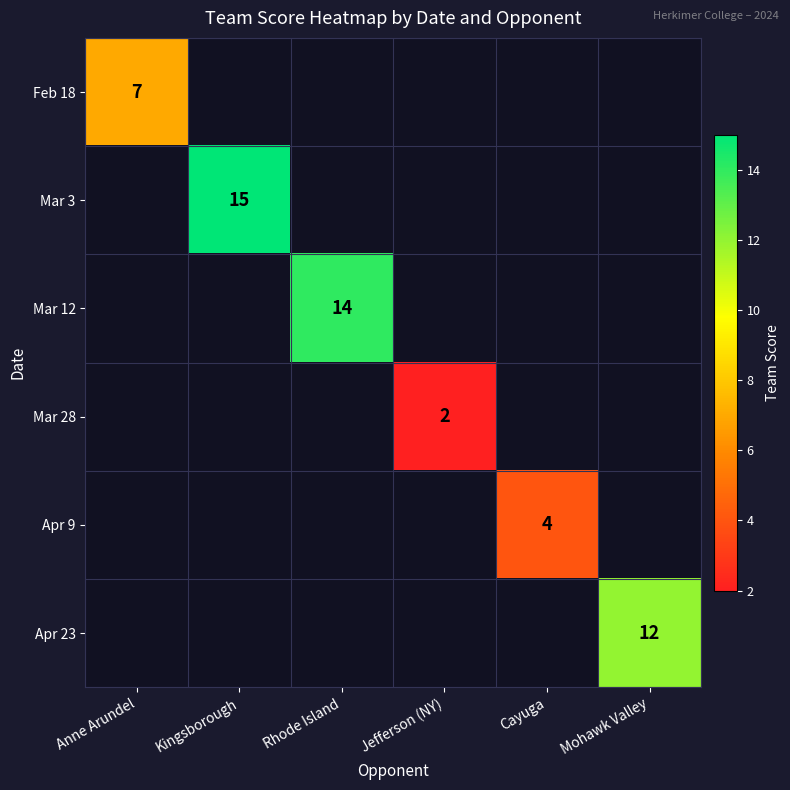

Is it true that Apr 9 equals 2 at Cayuga?

False